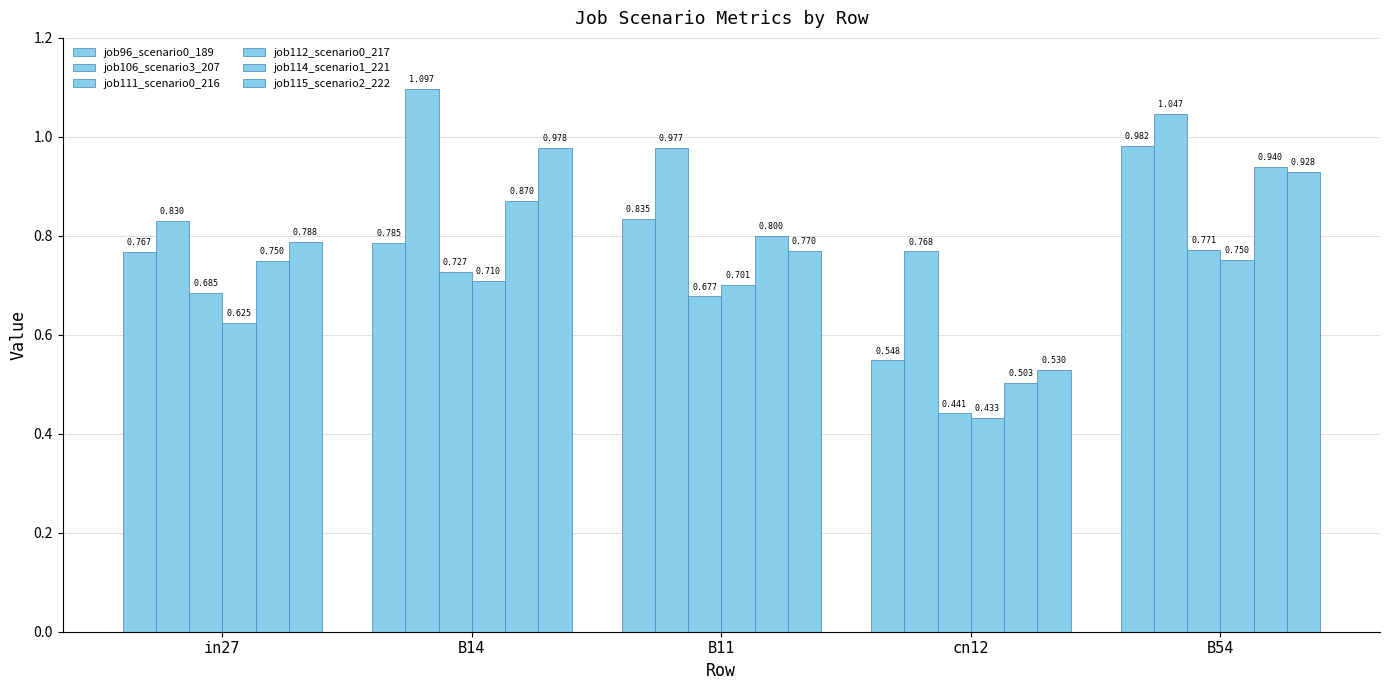

Where is job106_scenario3_207 nearest to the value 0?

cn12